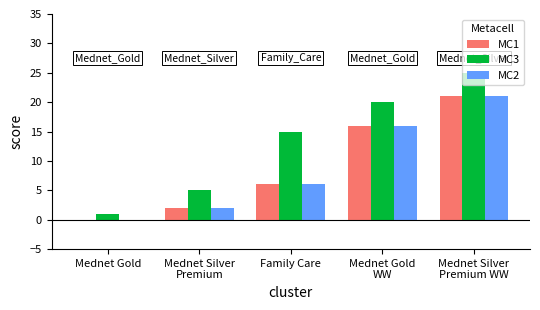

What are all the series names shown in the legend?

MC1, MC3, MC2